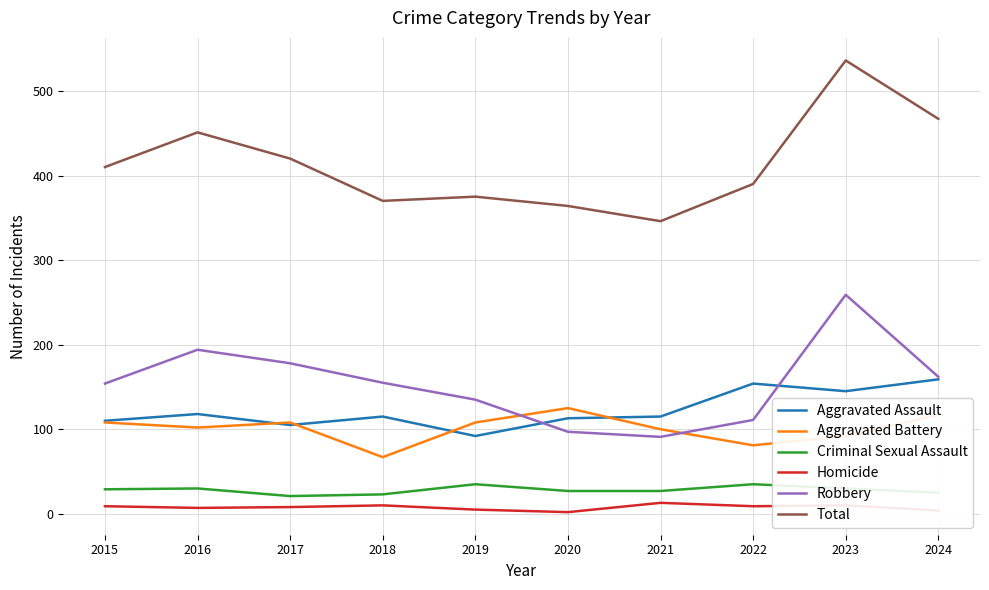

True or false: Homicide has a value of 2 at 2020.

True